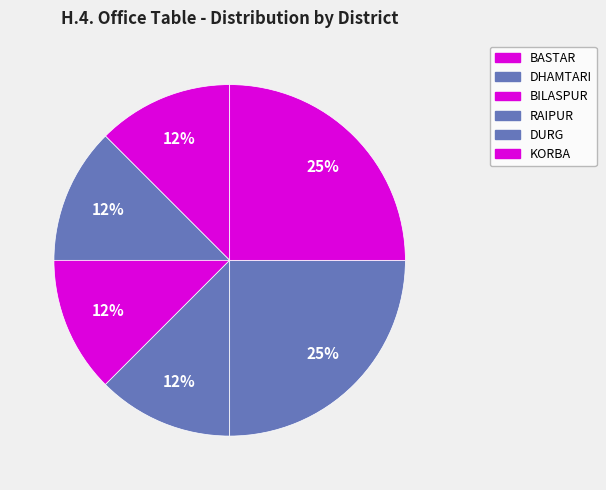

Between BASTAR and DHAMTARI, which is larger?

BASTAR